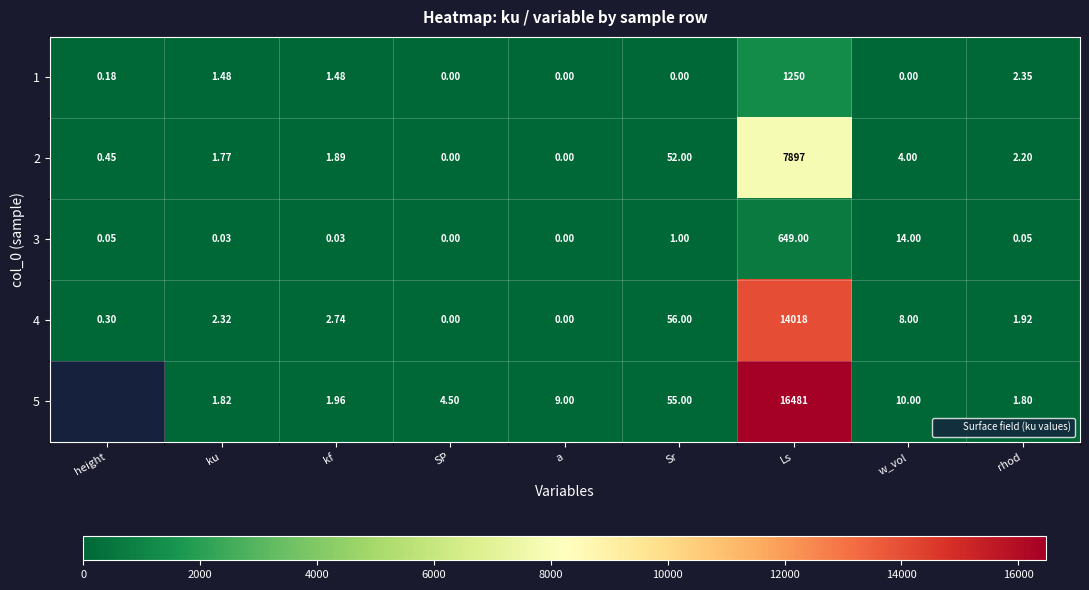

At a, list the series in order from smallest to largest.

1, 2, 3, 4, 5